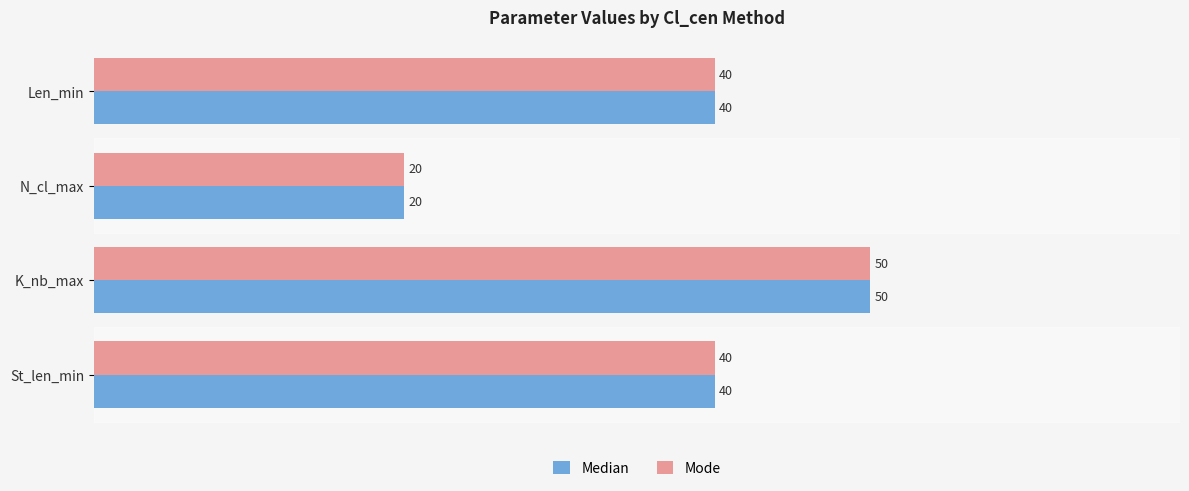

At which label does Median reach its peak?

K_nb_max